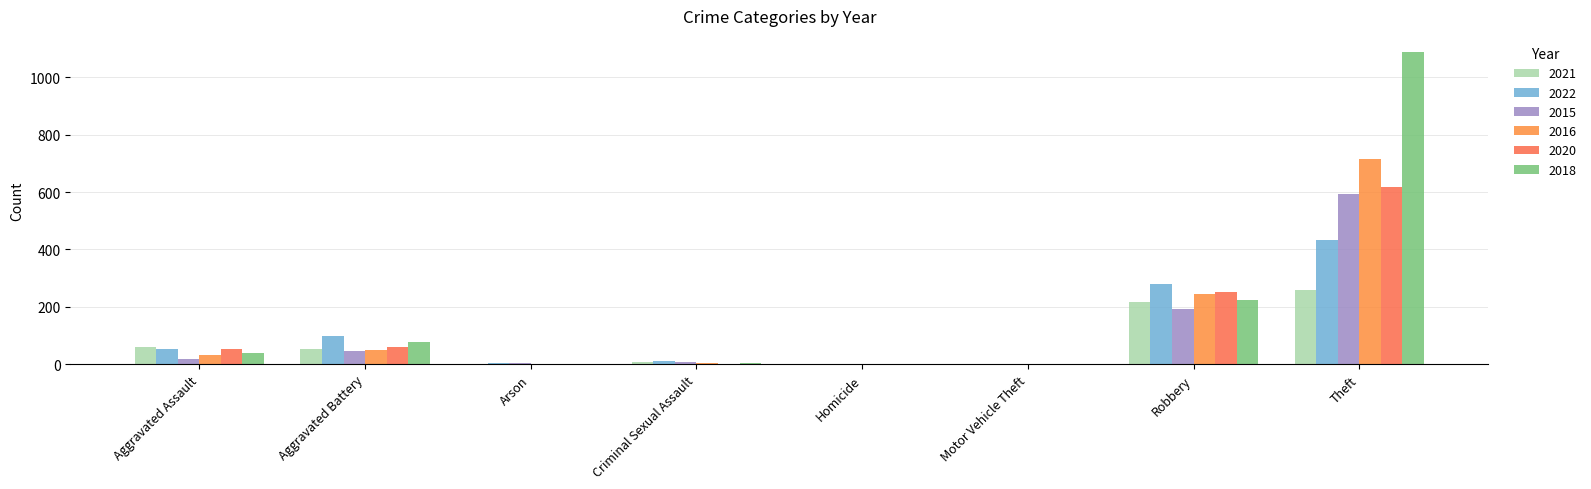

Is it true that 2015 equals 7 at Criminal Sexual Assault?

True